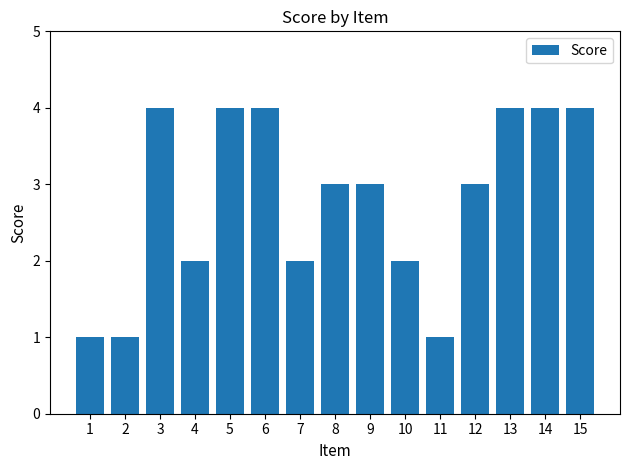

What is the change in value from 4 to 8?

+1